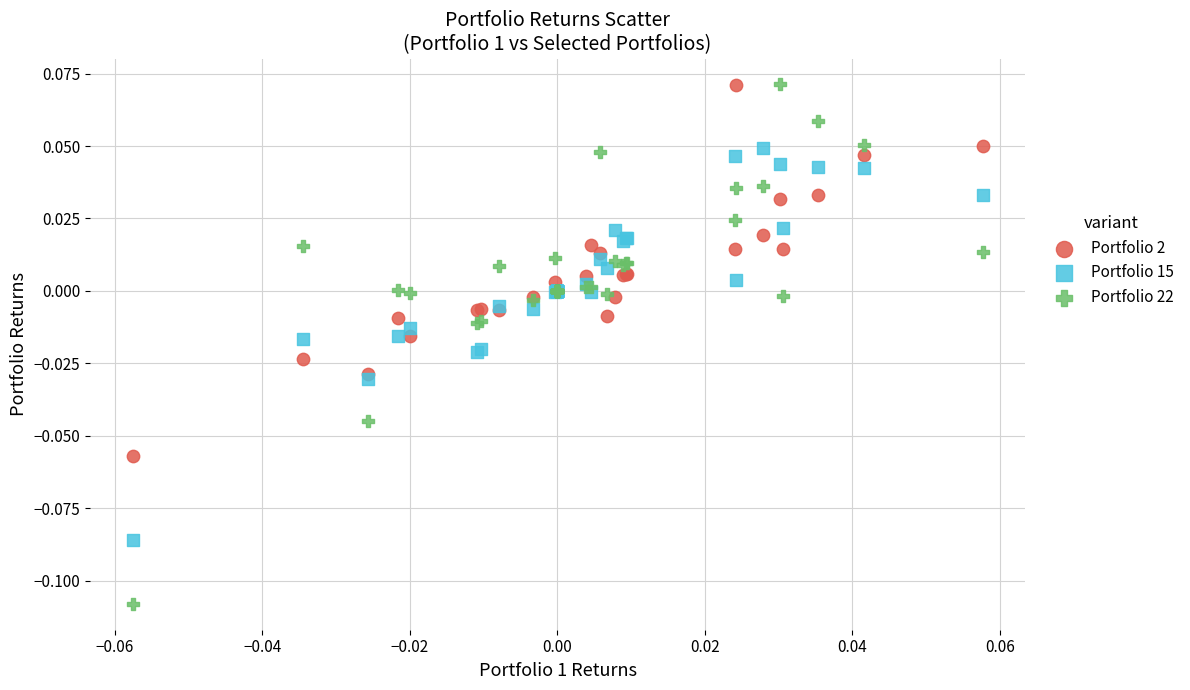

Which series has the largest Y range (max minus min)?

Portfolio 22